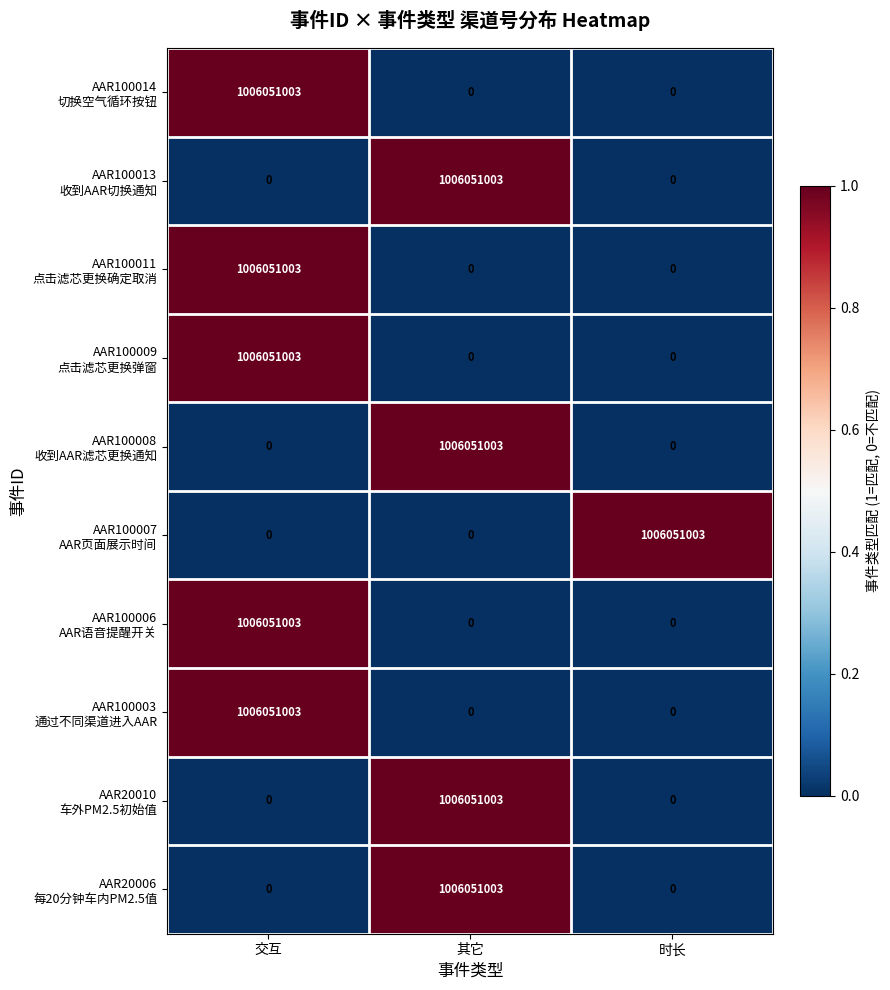

At how many categories does at least one series exceed 795122157?

3